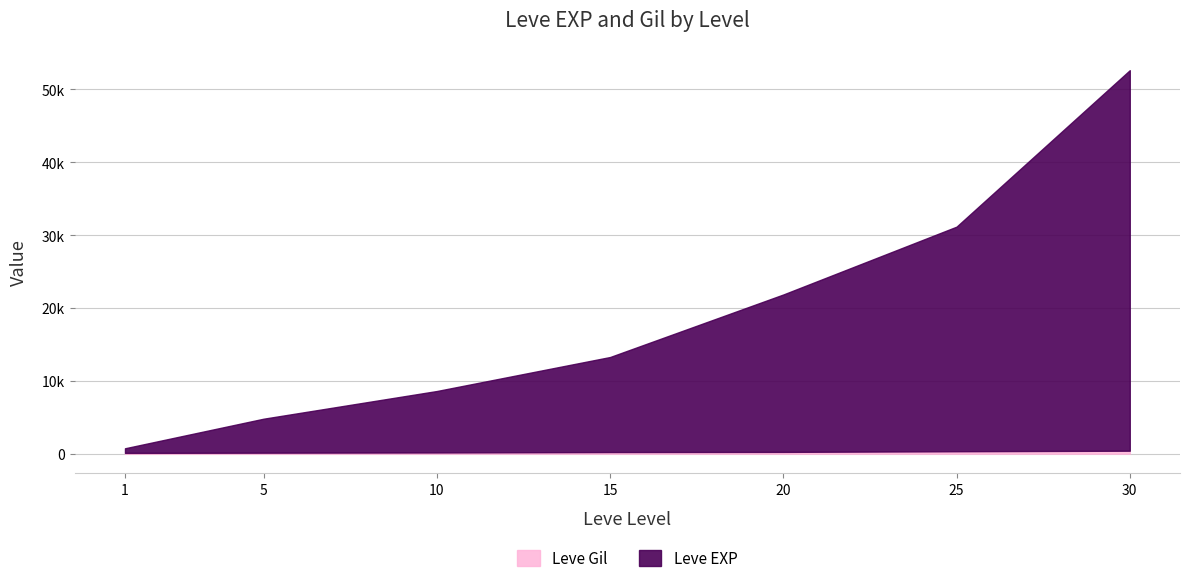

Reading left to right, transcribe all the data shown in this chart.

Leve EXP: 742	4800	8600	13266	21848	31156	52630
Leve Gil: 112	140	170	226	248	336	410